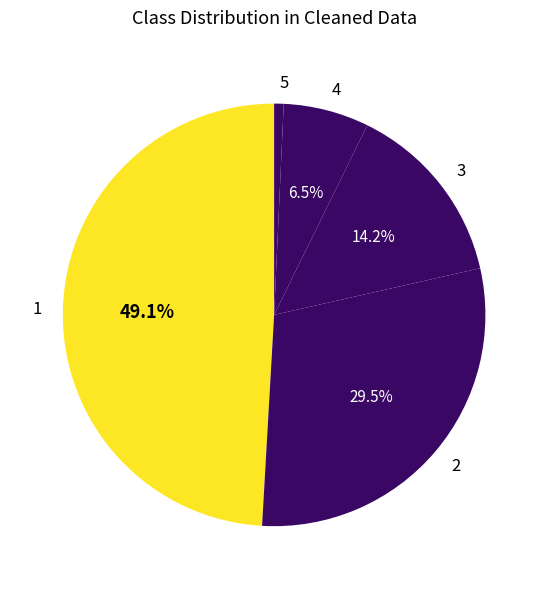

What portion of the pie excludes 4?

93.5%